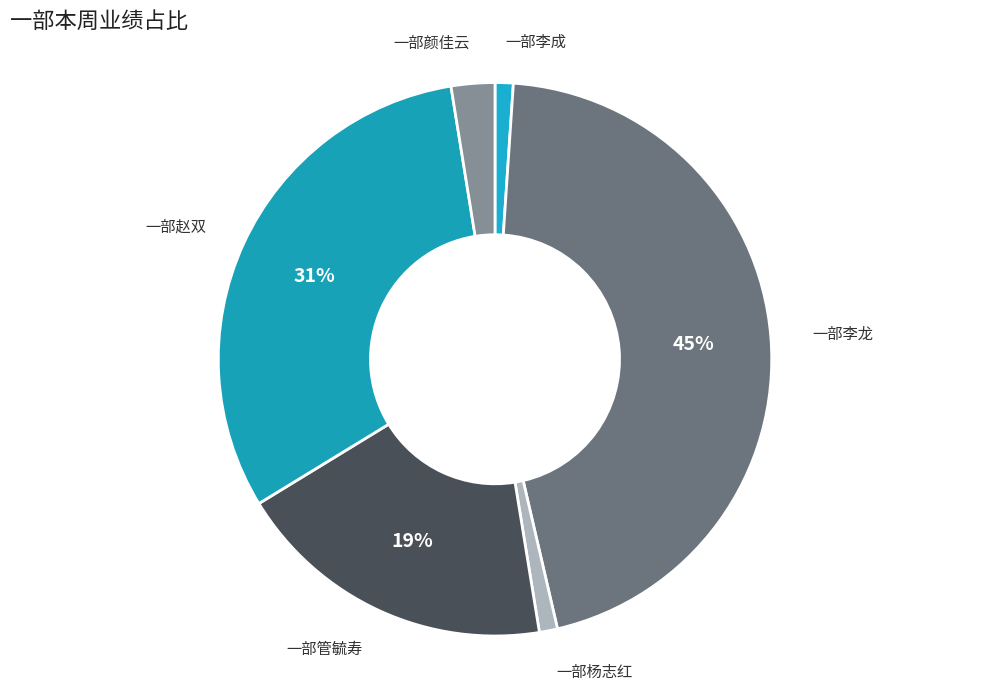

To the nearest percent, what percentage of the pie is 一部李龙?

45%